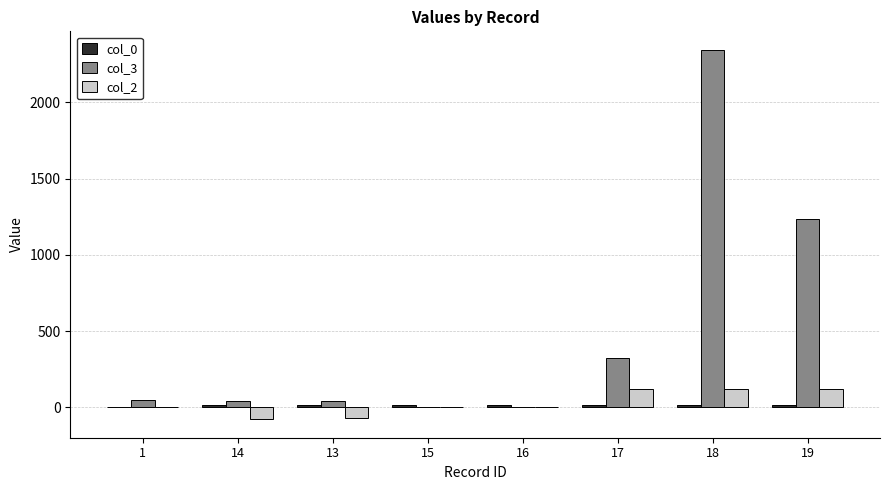

The col_2 series shows 2.3 at 1. True or false?

True